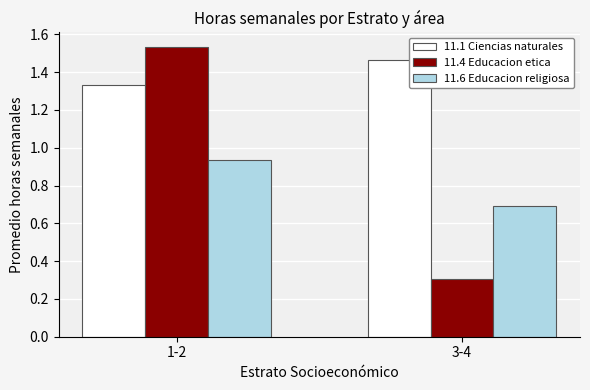

Rank the series at 3-4 from highest to lowest value.

11.1 Ciencias naturales, 11.6 Educacion religiosa, 11.4 Educacion etica